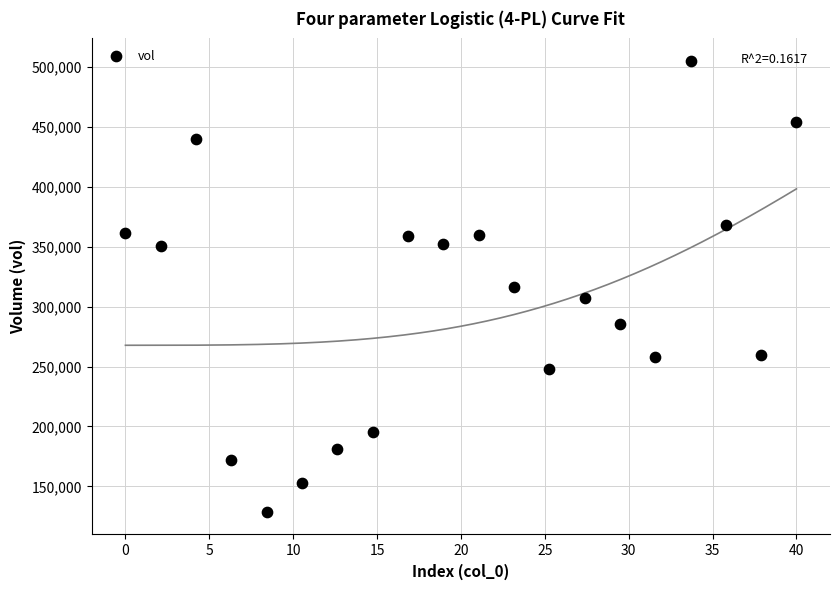

What is the range of X values (max minus min)?

40.0